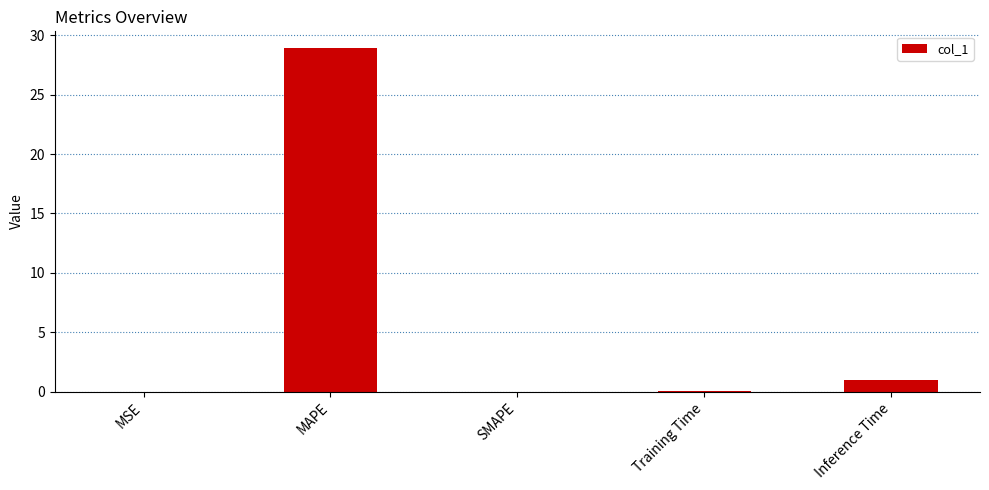

The chart shows a value of 0.0 at SMAPE. True or false?

True